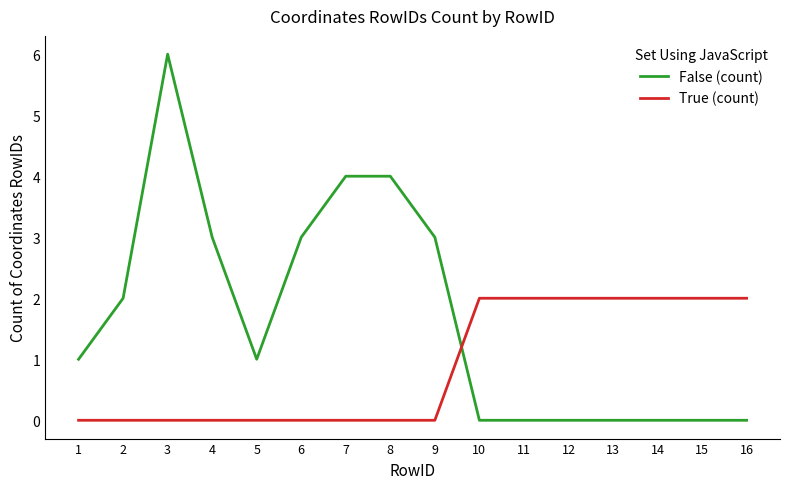

Count the number of data series in this chart.

2